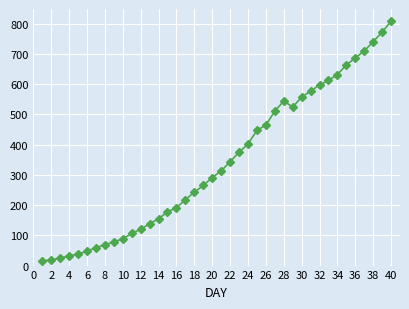

What is the maximum value shown in the chart?

807.9